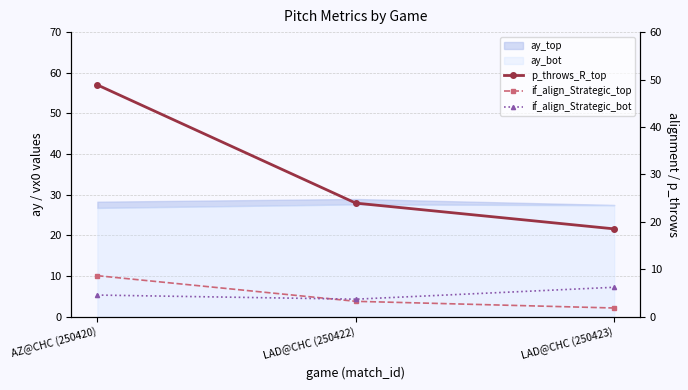

The value of p_throws_R_top at LAD@CHC (250423) is 18.5. True or false?

True